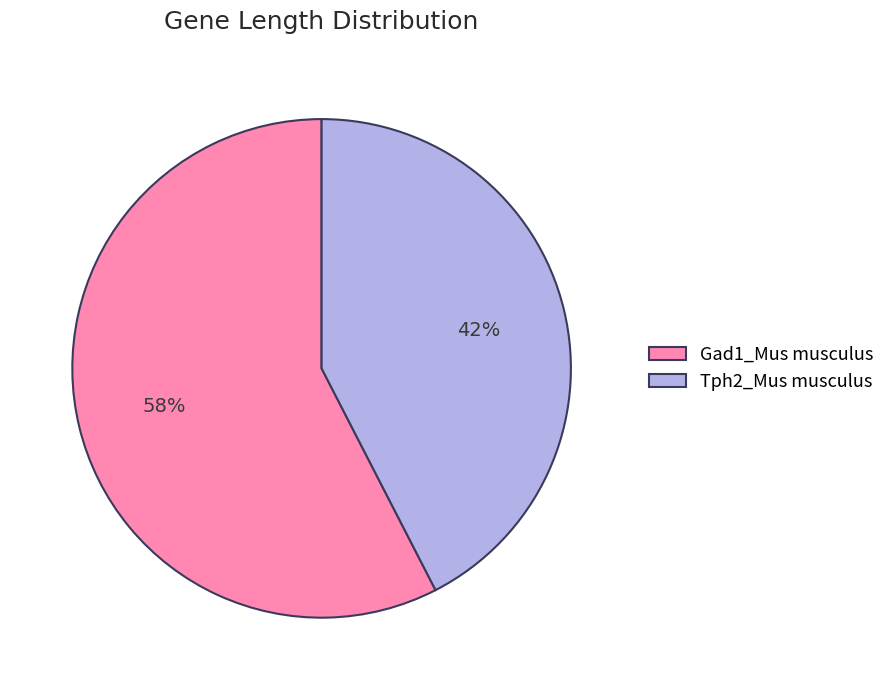

How many segments does this pie chart have?

2